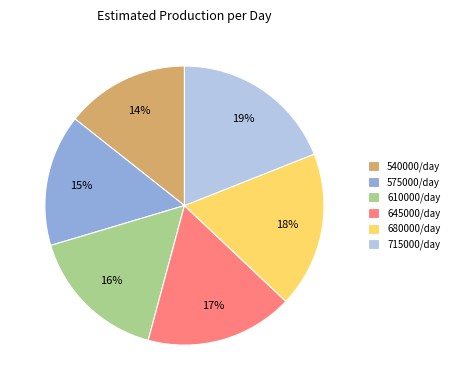

To the nearest percent, what is the average slice percentage?

17%